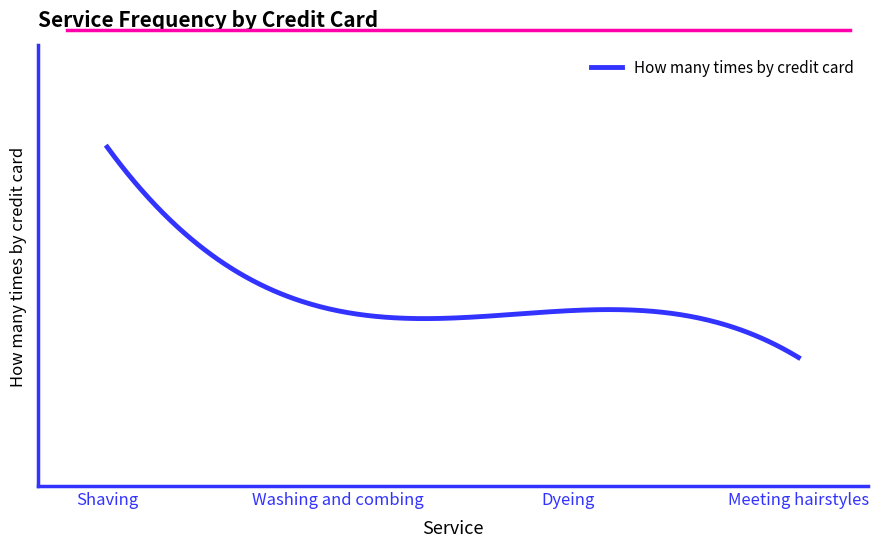

Does the chart display data point markers on the line(s)?

No